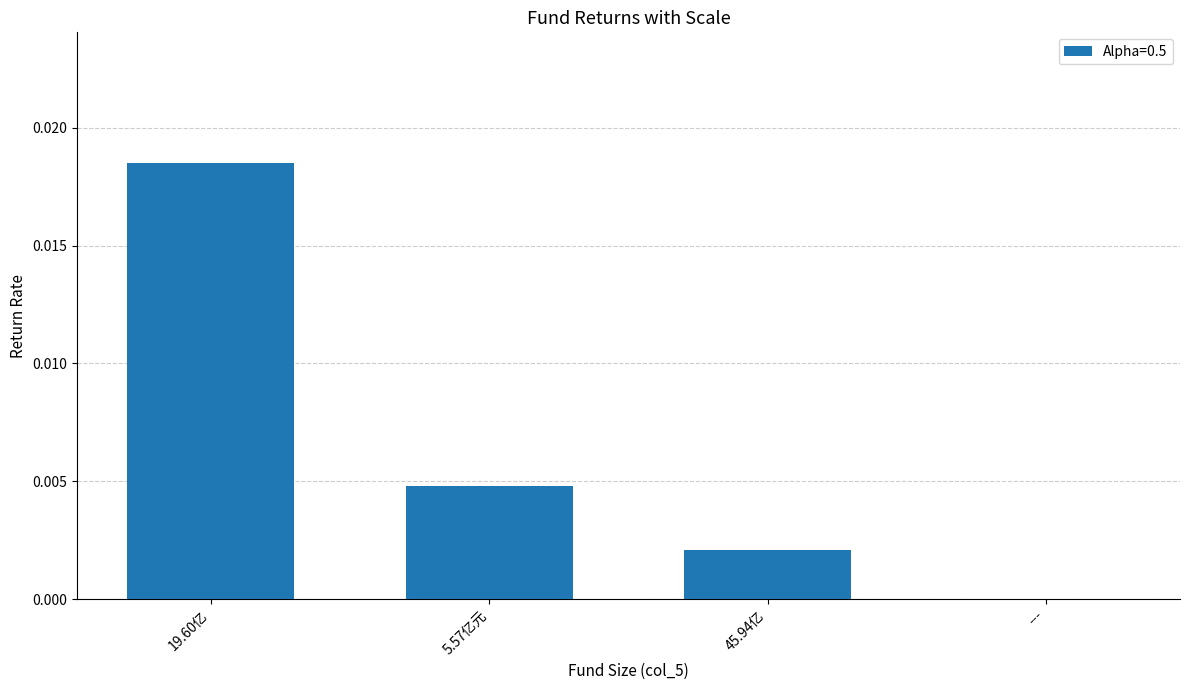

How many data points are above 0?

3